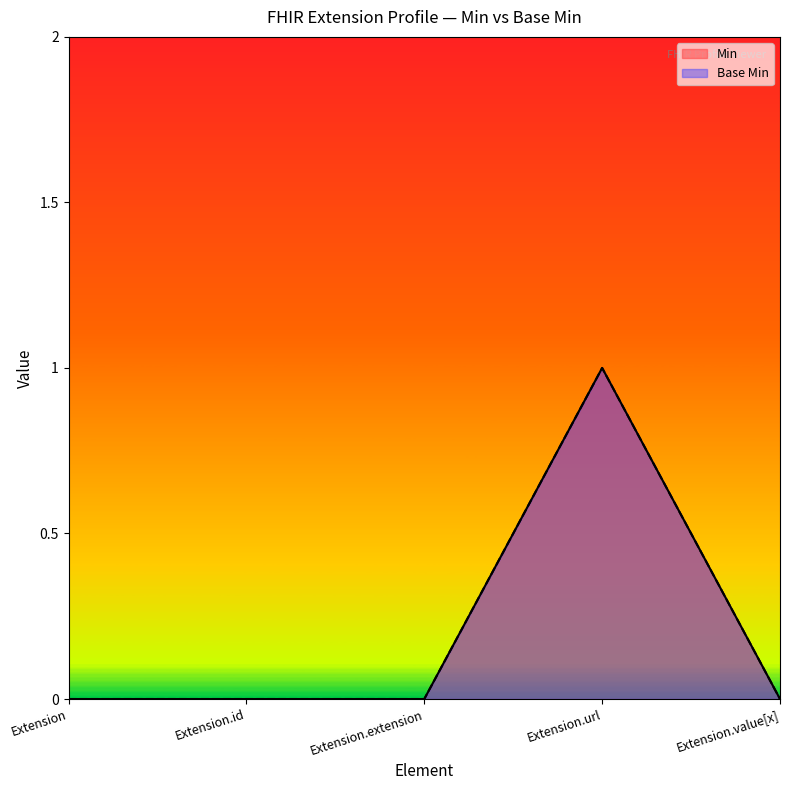

In Min, how many points are higher than both neighbors (excluding endpoints)?

1